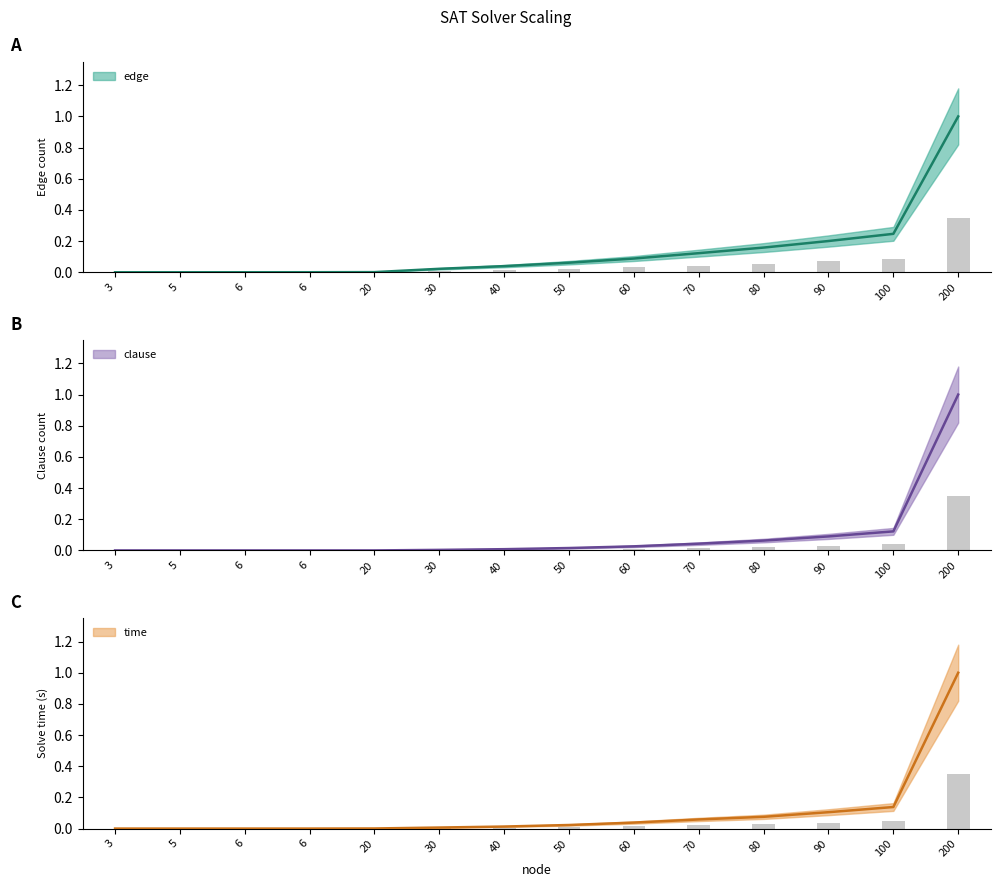

List the series in order of their overall mean, highest first.

edge, time, clause